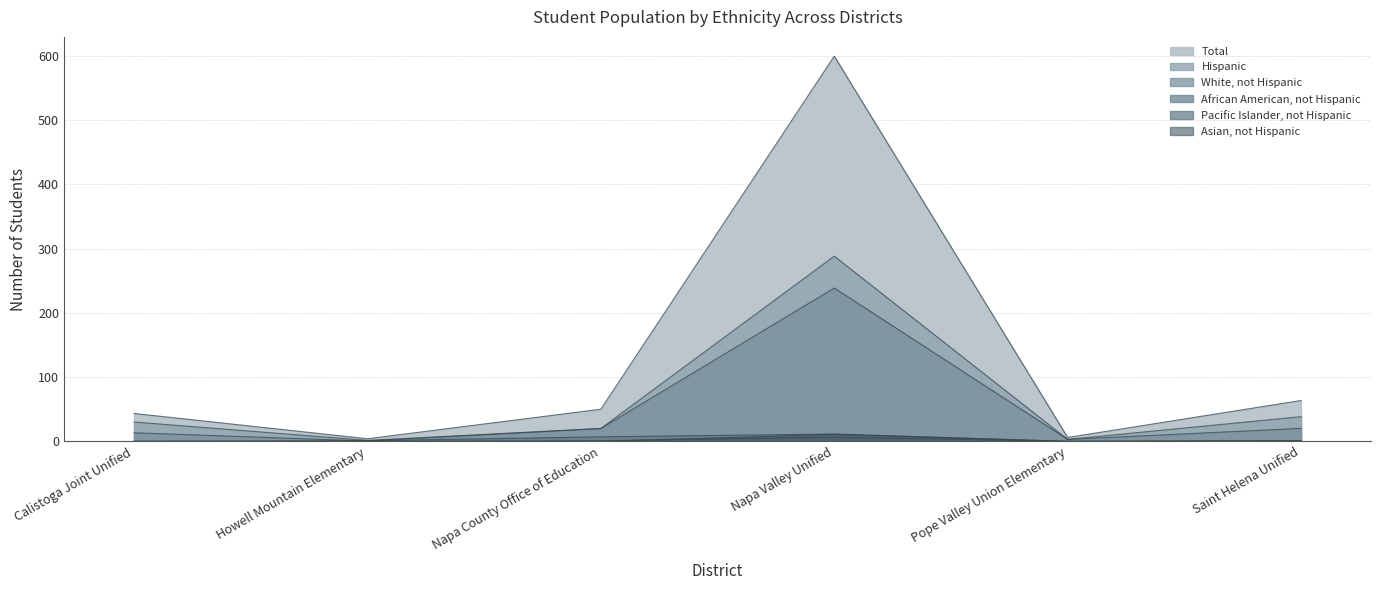

What is the difference between the maximum and second lowest values in the Total series?

593.8